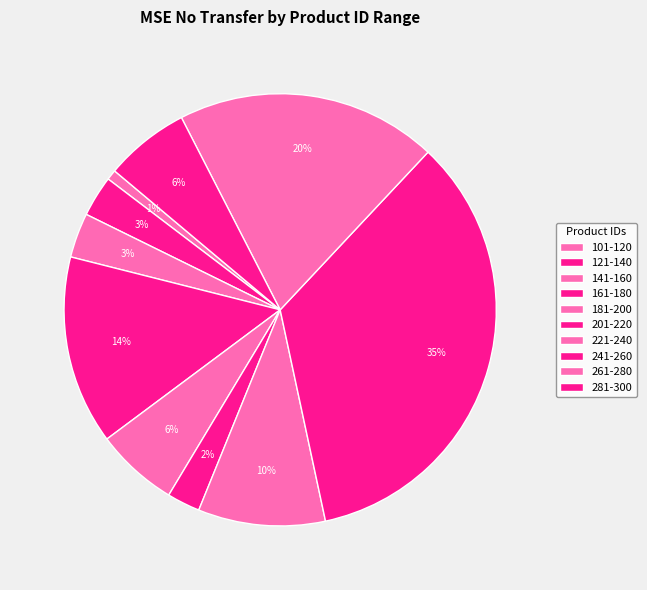

How many segments does this pie chart have?

10